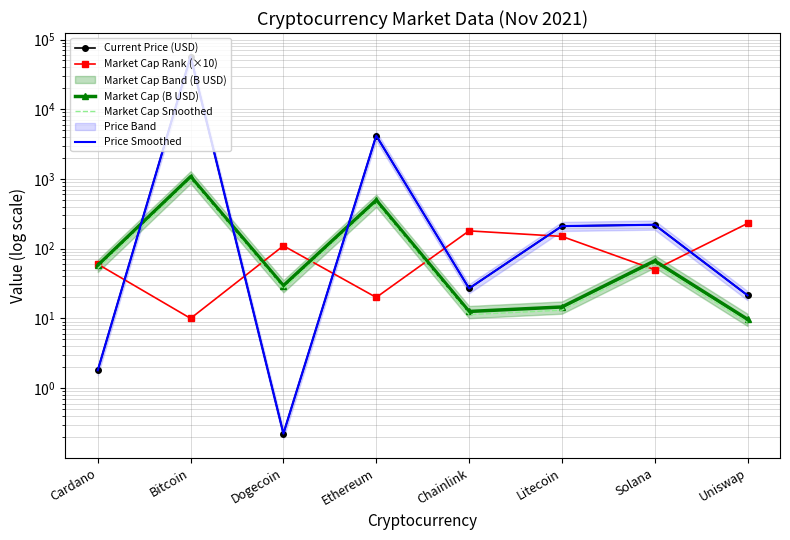

Reading left to right, what are all the values shown in this chart?

Current Price (USD): 1.8	56930.0	0.2	4177.1	26.9	210.7	220.3	21.4
Market Cap Rank (×10): 60.0	10.0	110.0	20.0	180.0	150.0	50.0	230.0
Market Cap (B USD): 57.7	1078.5	29.5	495.8	12.6	14.6	67.0	9.7
Market Cap Smoothed: 51.9	970.6	26.5	446.2	11.3	13.1	60.3	8.7
Price Smoothed: 1.8	56930.0	0.2	4177.1	26.9	210.7	220.3	21.4